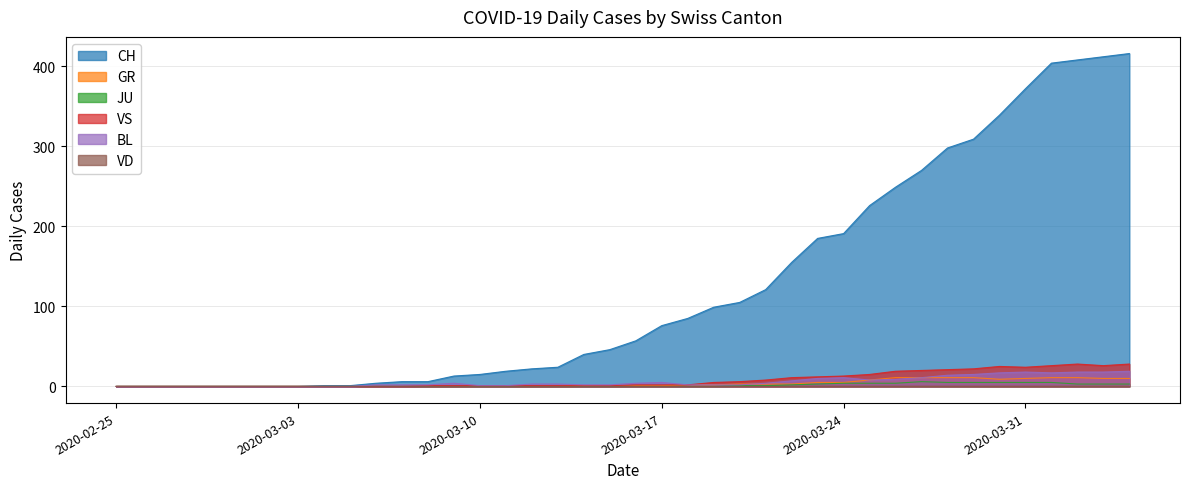

What is the highest value of the GR series?

11